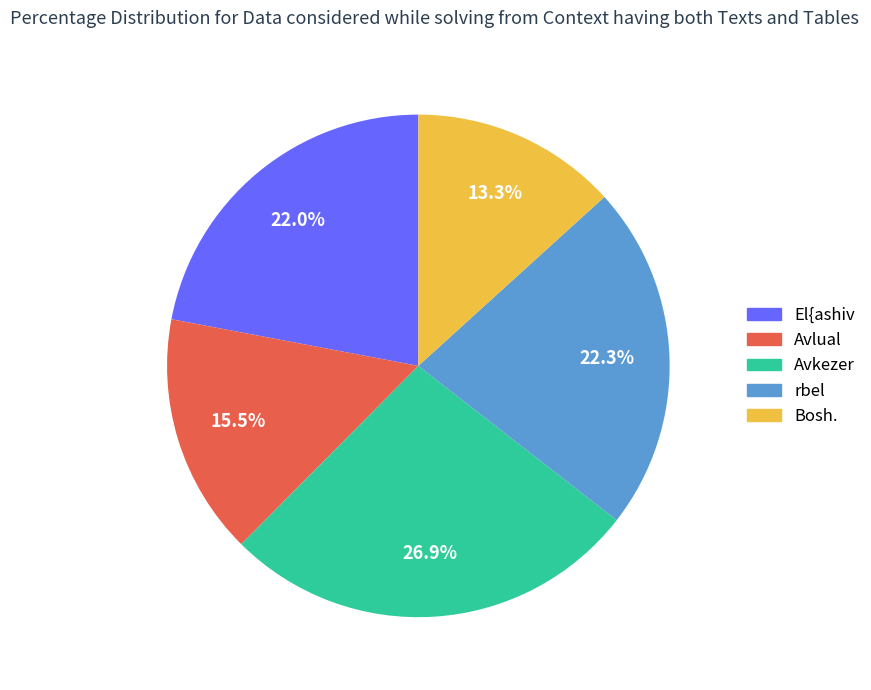

What is the ratio of the value at El{ashiv to the value at Avlual?

1.4